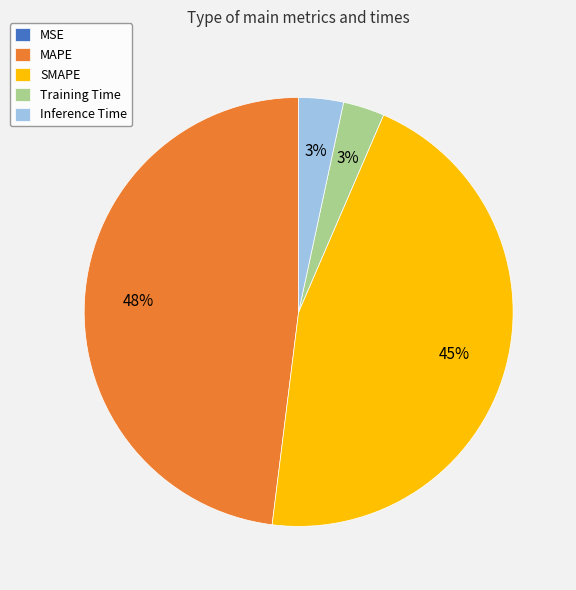

Combined, do SMAPE and MAPE account for over 50%?

Yes